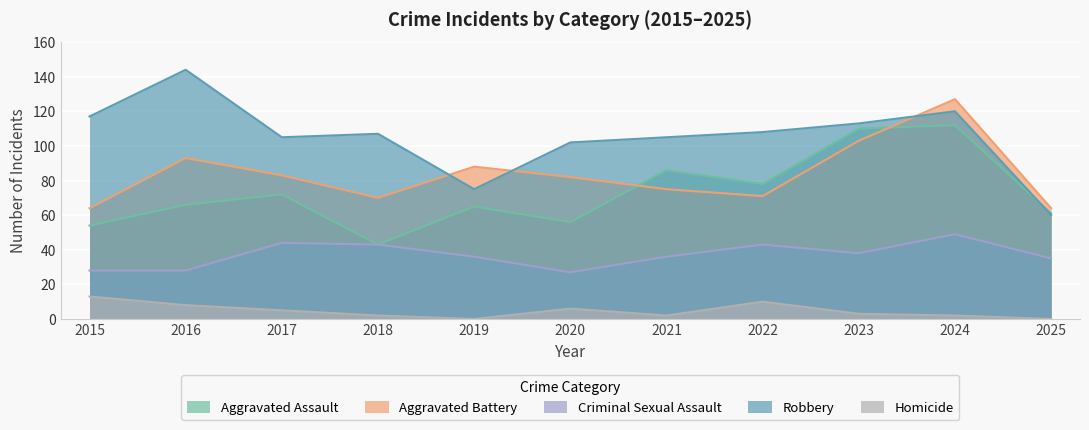

Which category has the lowest value in the Criminal Sexual Assault series?

2020